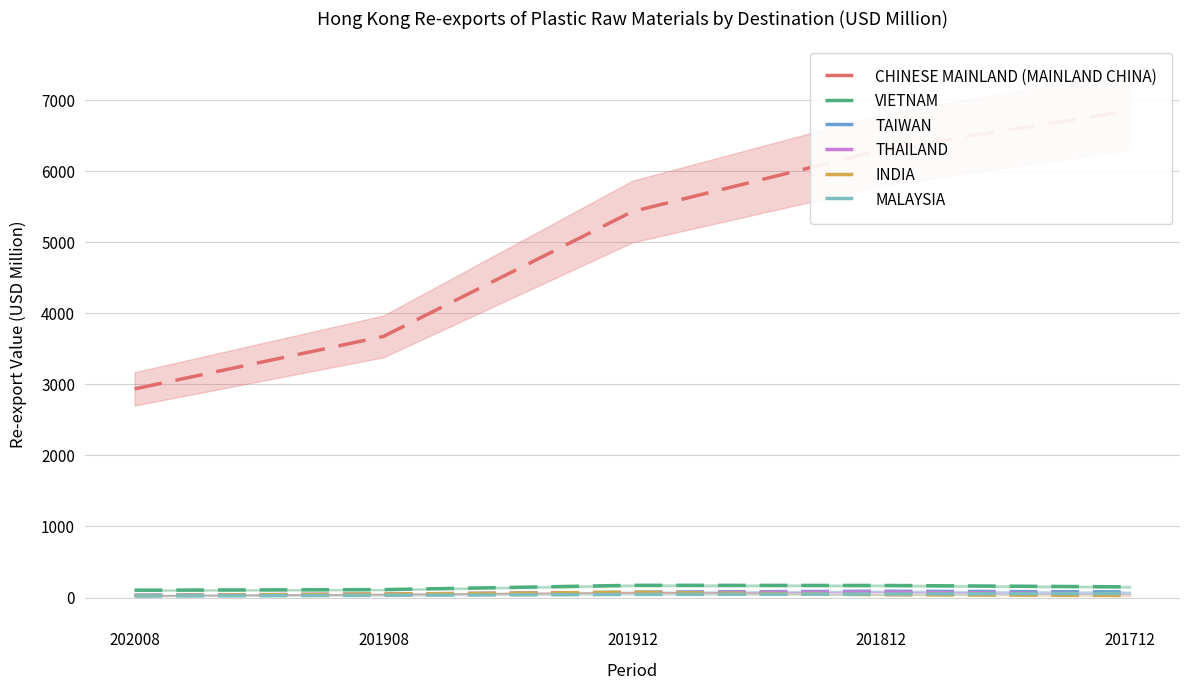

Reading left to right, what are all the values shown in this chart?

CHINESE MAINLAND (MAINLAND CHINA): 2935.4	3674.0	5430.6	6296.0	6849.7
VIETNAM: 103.4	111.5	172.0	170.2	150.6
TAIWAN: 33.3	45.9	75.6	88.7	79.5
THAILAND: 29.6	49.8	68.1	76.8	50.8
INDIA: 27.1	49.3	73.7	39.4	28.3
MALAYSIA: 20.9	31.0	43.5	48.7	57.1